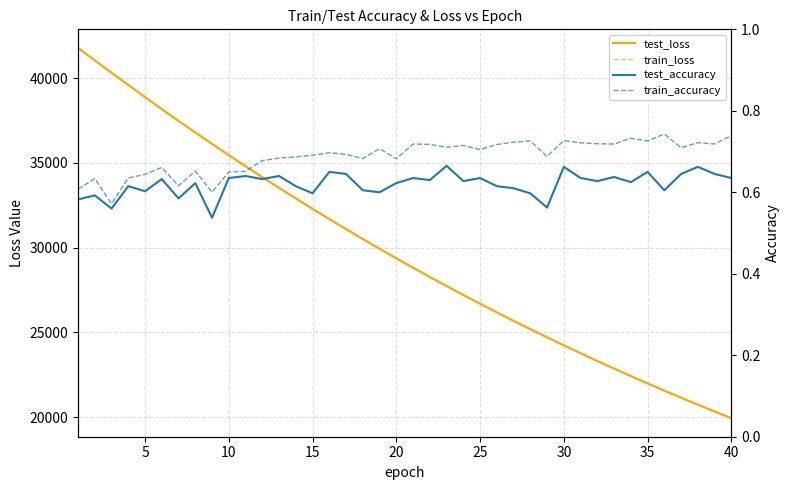

True or false: test_loss has a value of 70596.0 at 10.

False